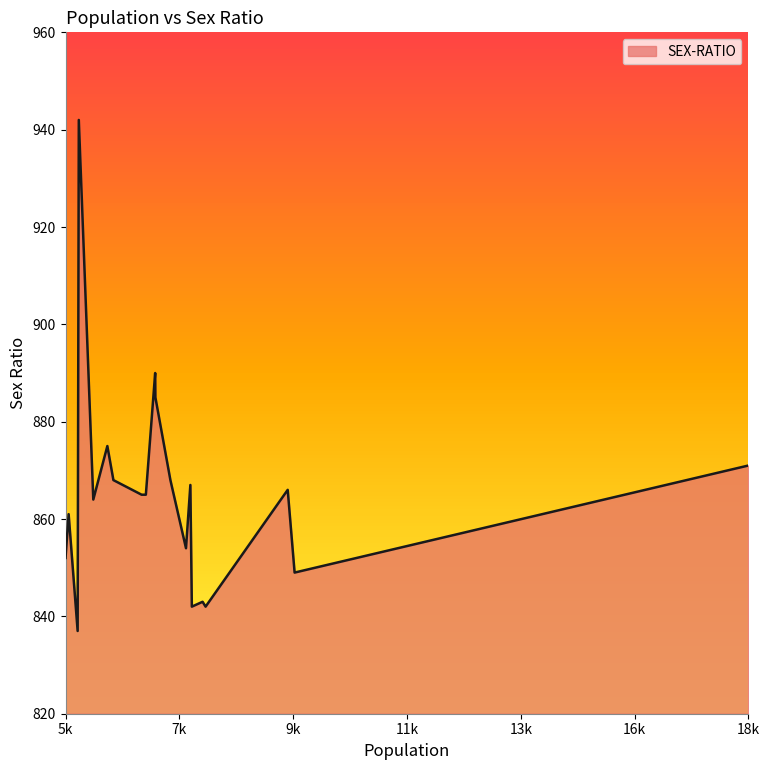

What is the smallest value displayed?

837